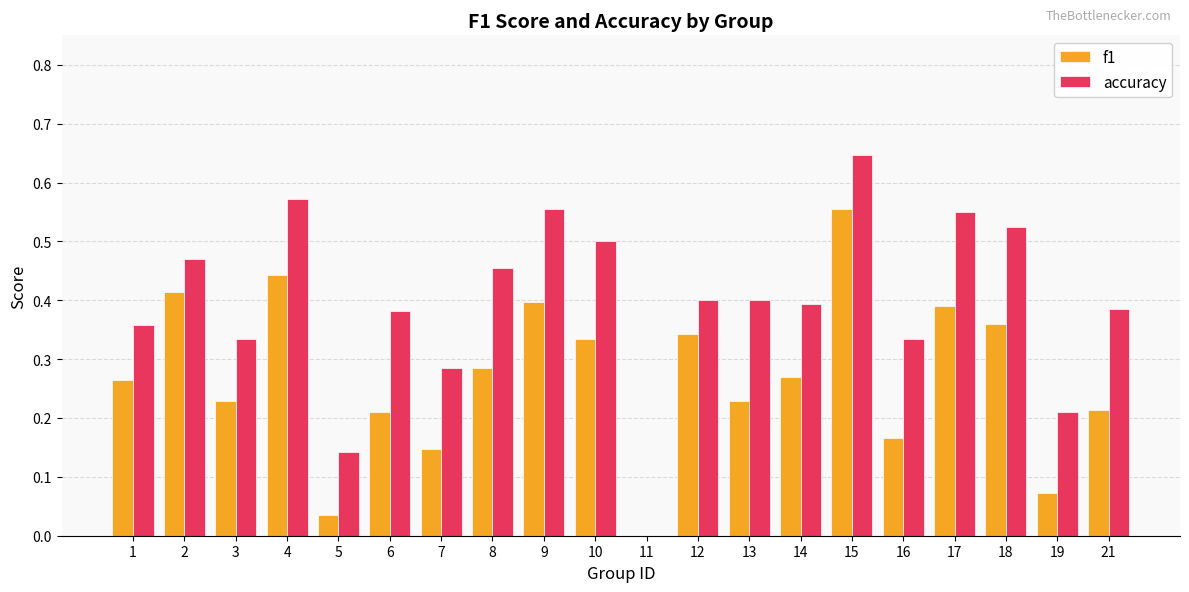

How many positive values does the accuracy series have?

19